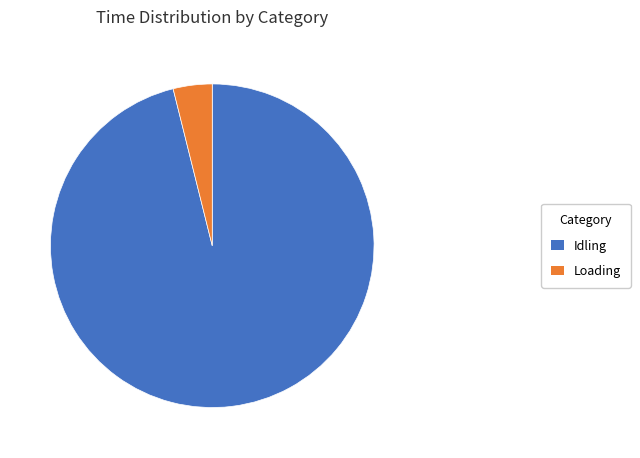

Is the sum of Loading and Idling greater than half?

Yes